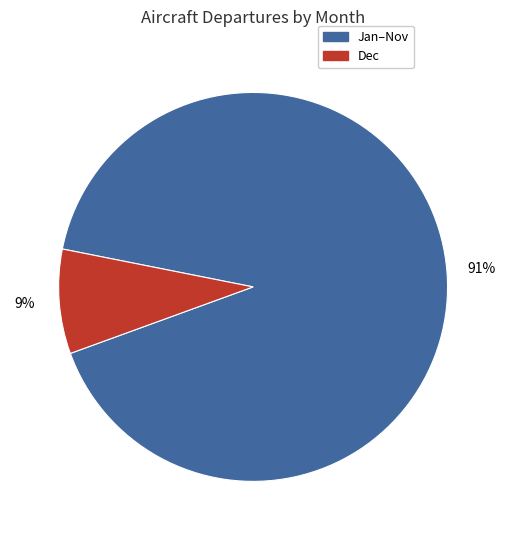

How many segments does this pie chart have?

2